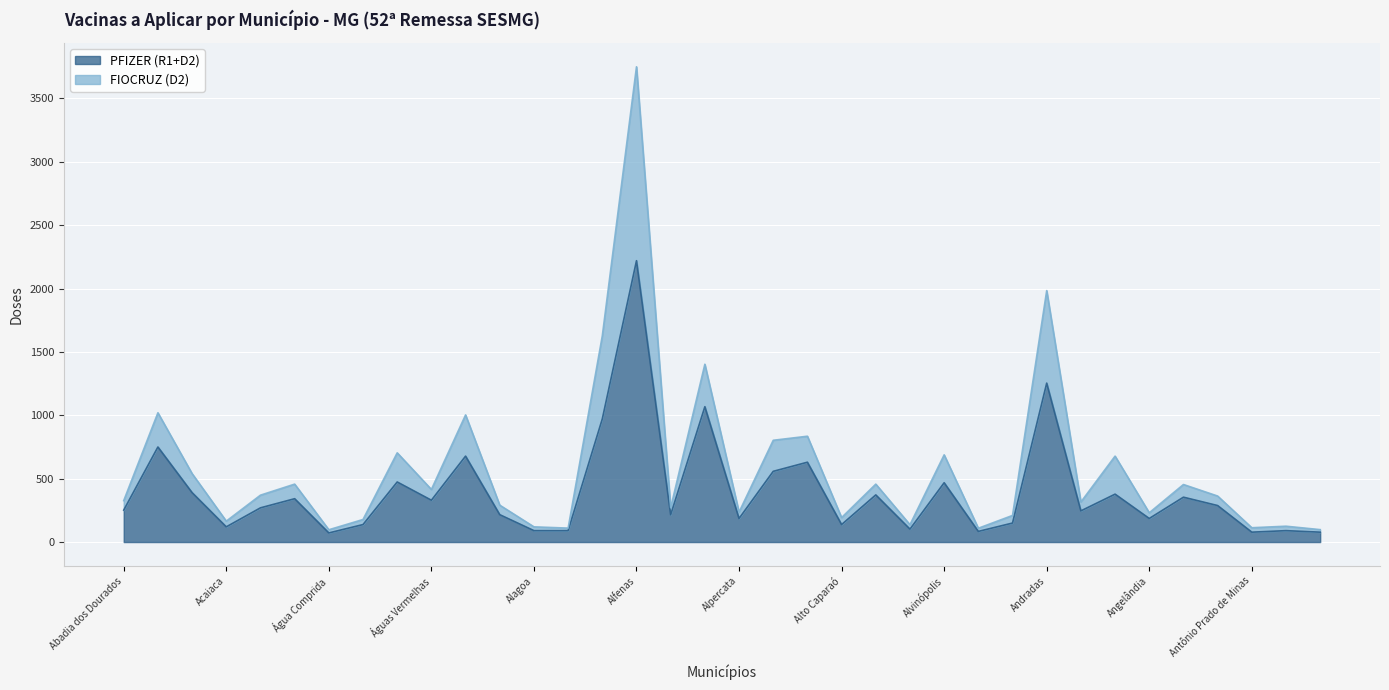

True or false: FIOCRUZ (D2) and PFIZER (R1+D2) cross at least once.

False